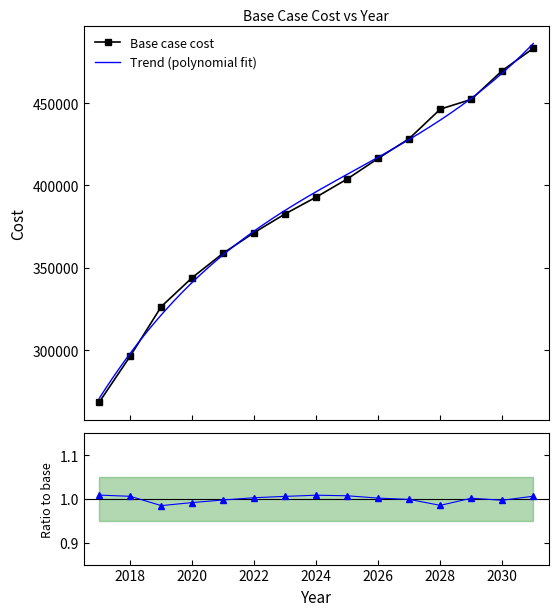

List the labels in order of value, smallest first.

2017, 2018, 2019, 2020, 2021, 2022, 2023, 2024, 2025, 2026, 2027, 2028, 2029, 2030, 2031